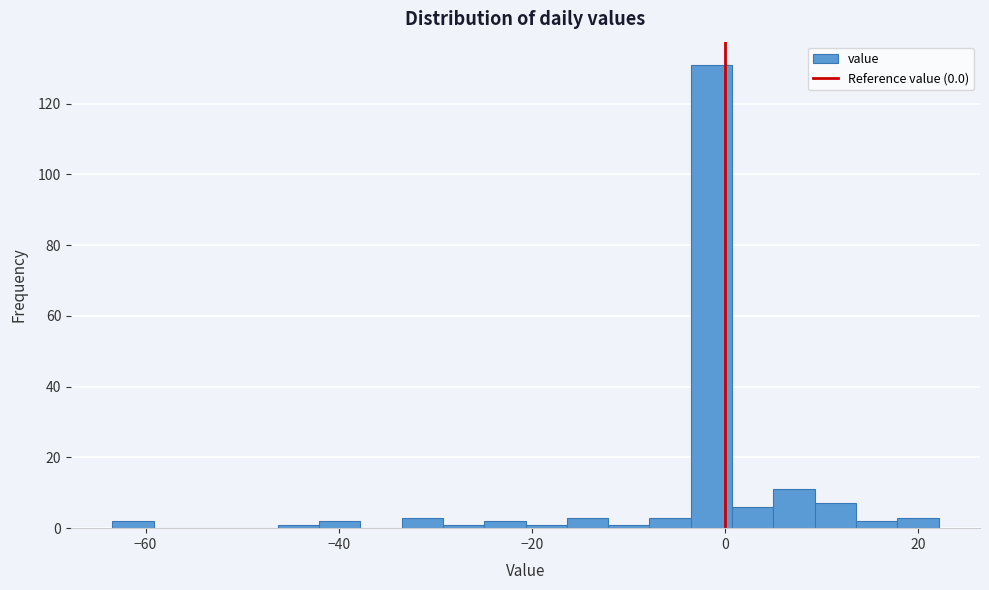

Read against the x-axis, roughly where is the centre of the tallest bar?

-2